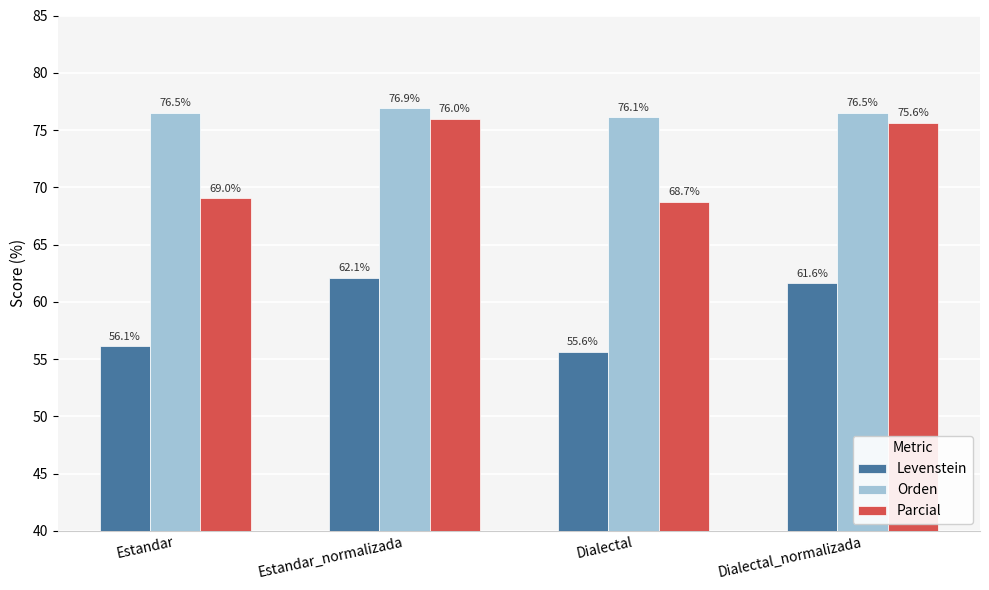

Where does the Levenstein series first go above 61?

Estandar_normalizada